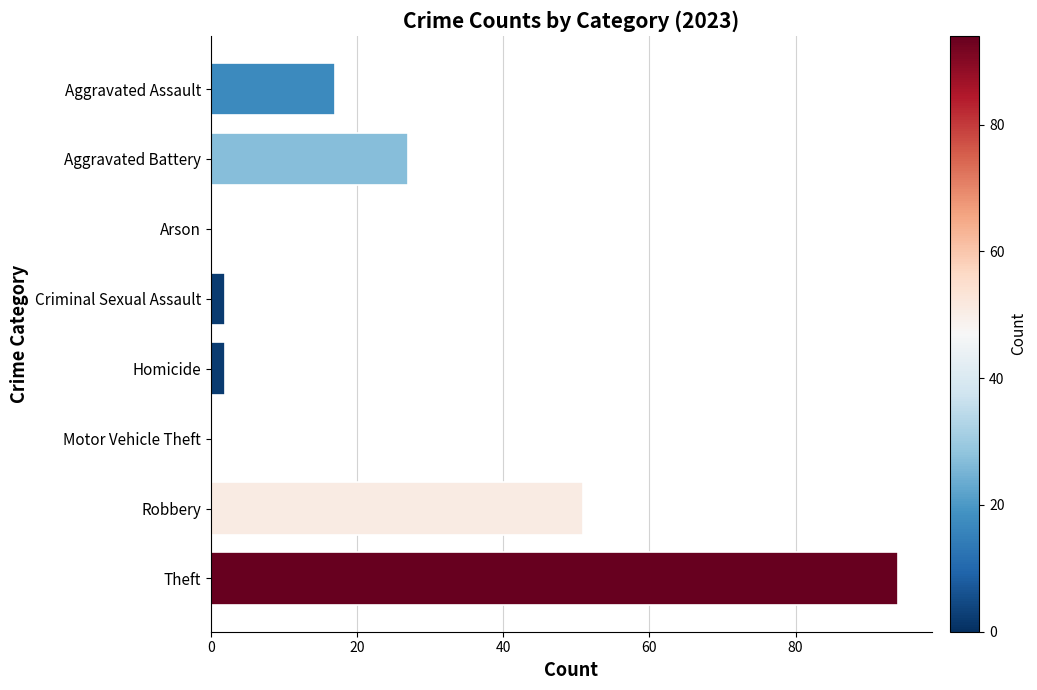

At which label is the value closest to 47?

Robbery